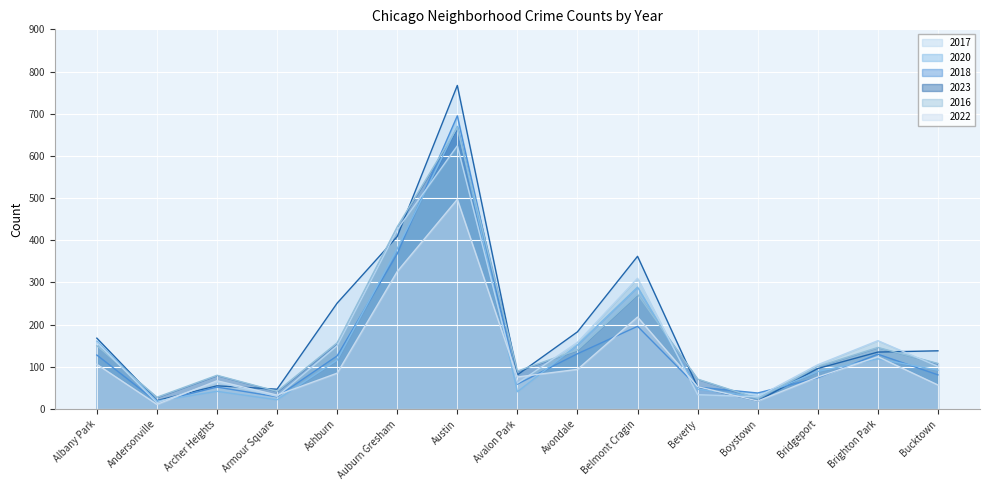

At how many categories does at least one series exceed 535?

1